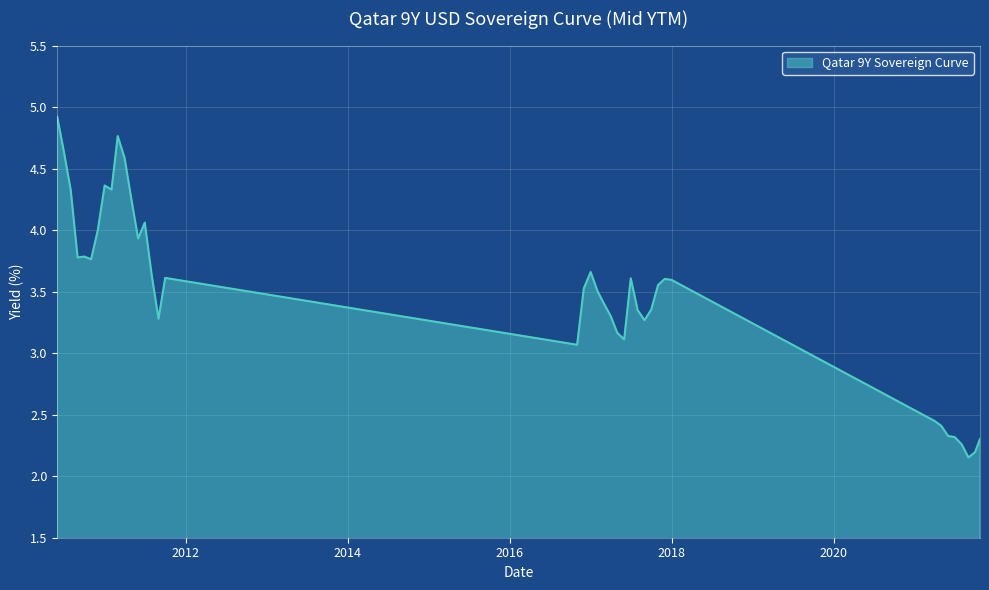

What is the maximum value shown in the chart?

4.9